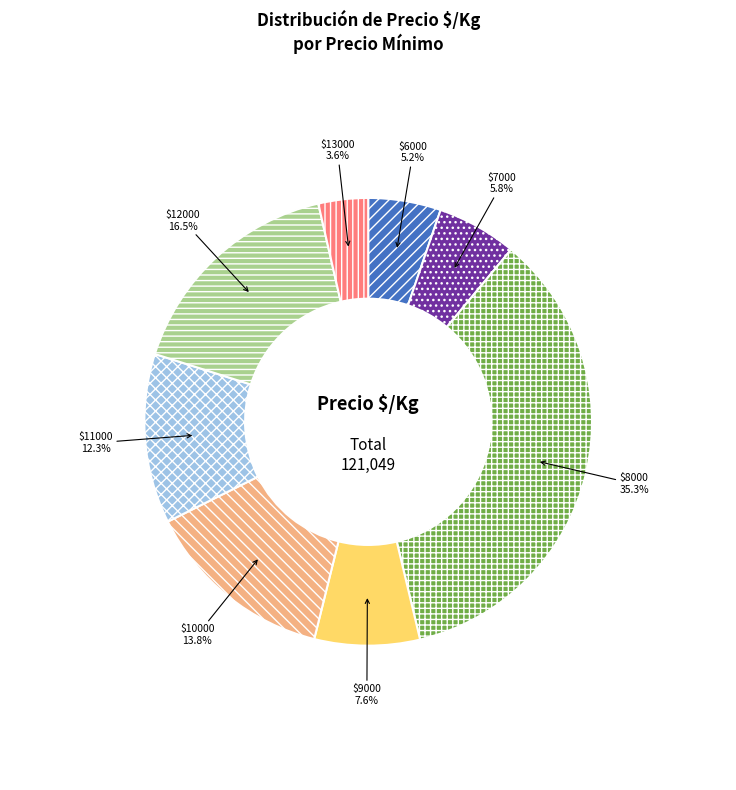

To the nearest percent, what is the average slice percentage?

12%